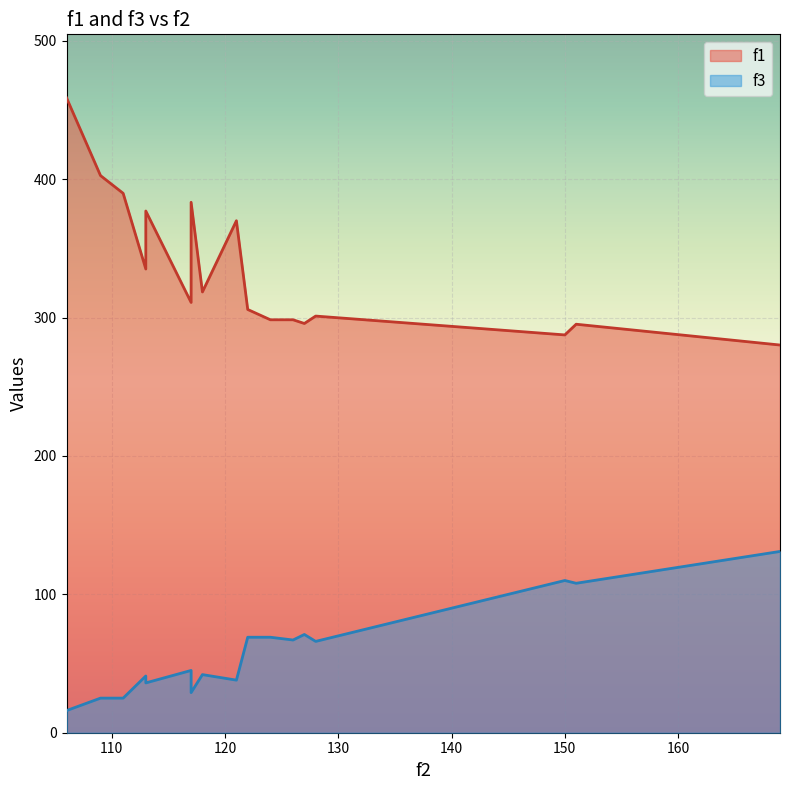

Does the chart display data point markers on the line(s)?

No